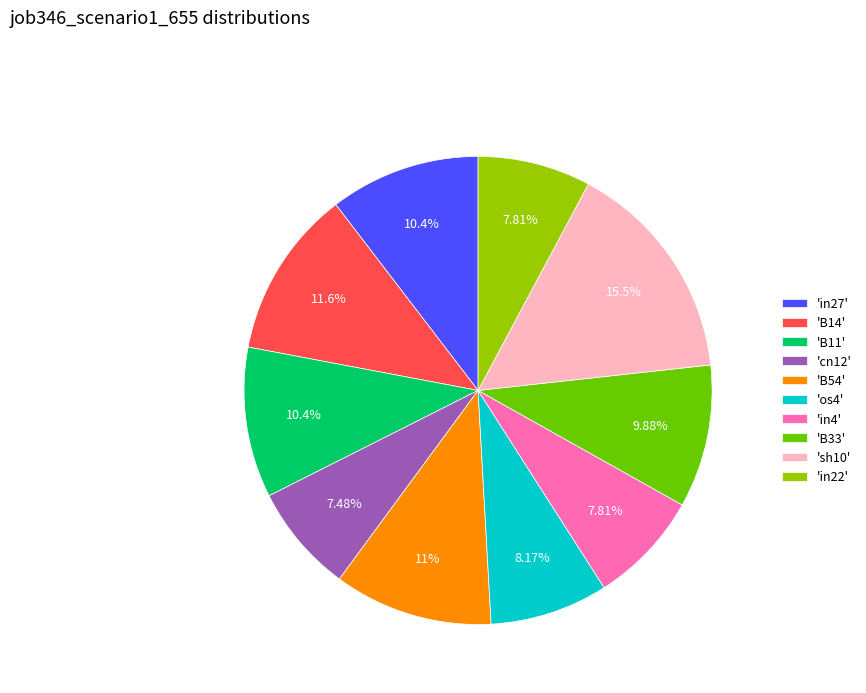

Is there any slice that represents more than half of the pie?

No